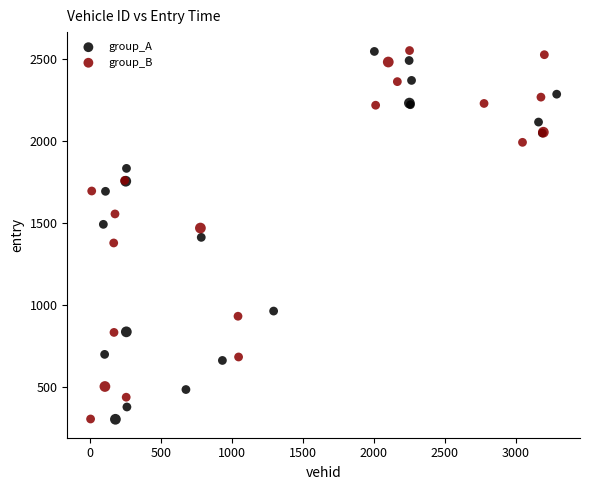

Which series has the largest Y range (max minus min)?

group_B